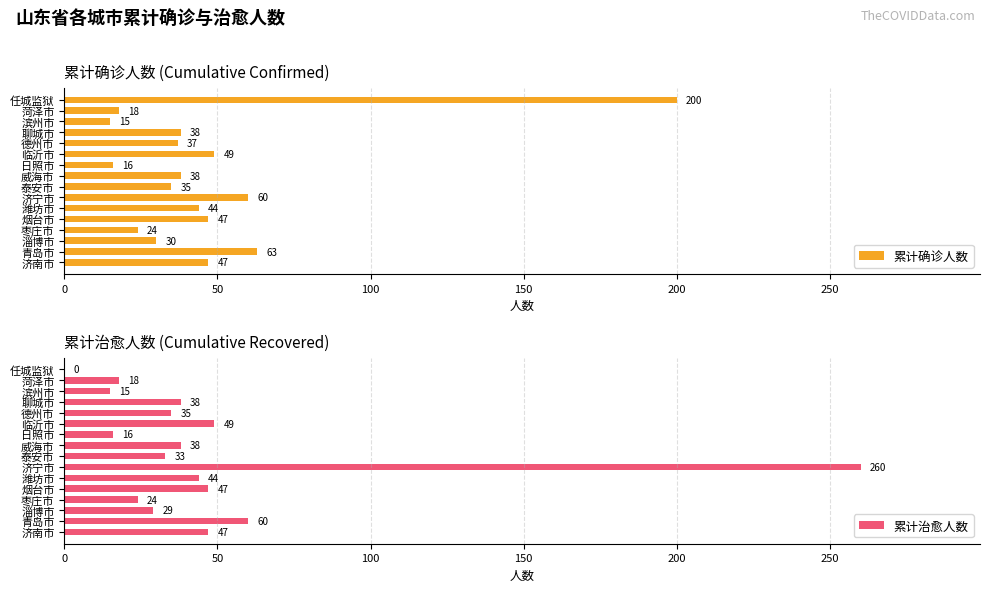

The 累计治愈人数 series shows 49 at 临沂市. True or false?

True